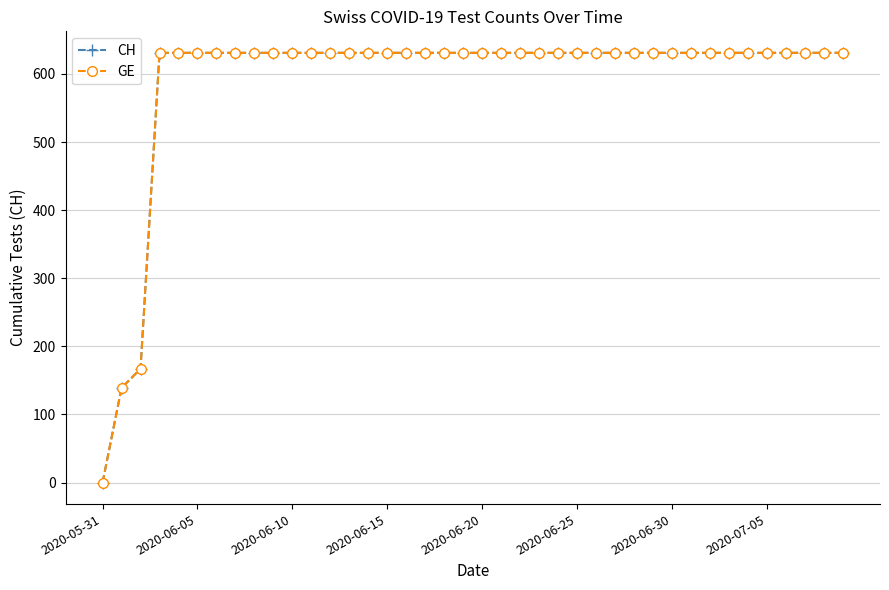

Which category has the highest value in the GE series?

2020-06-15